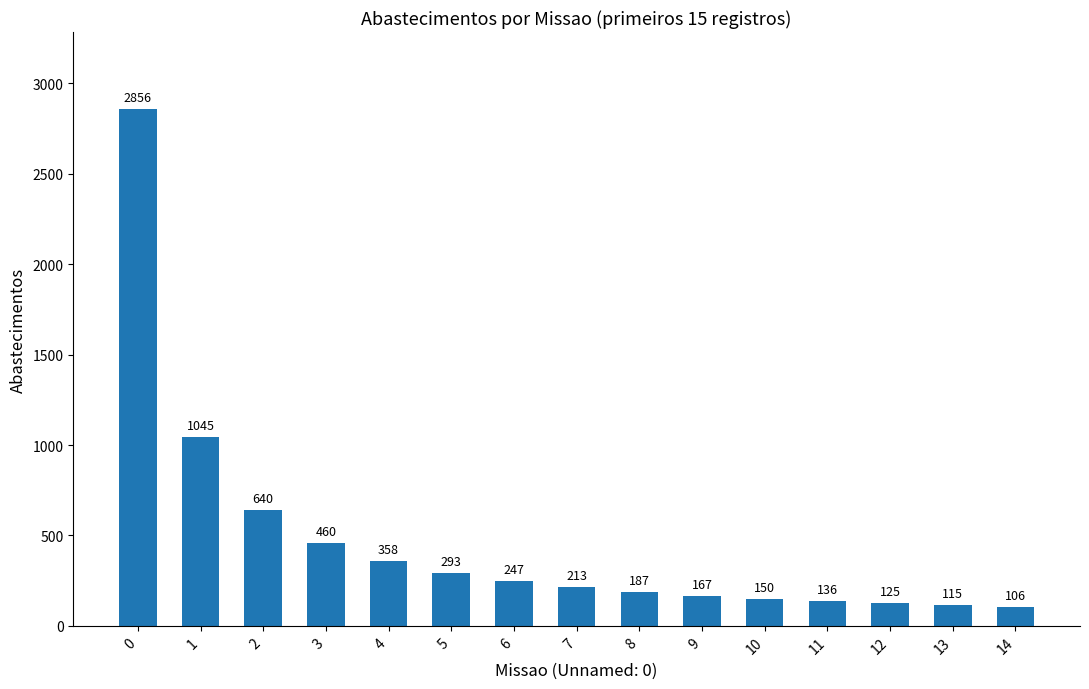

What is the minimum value shown in the chart?

106